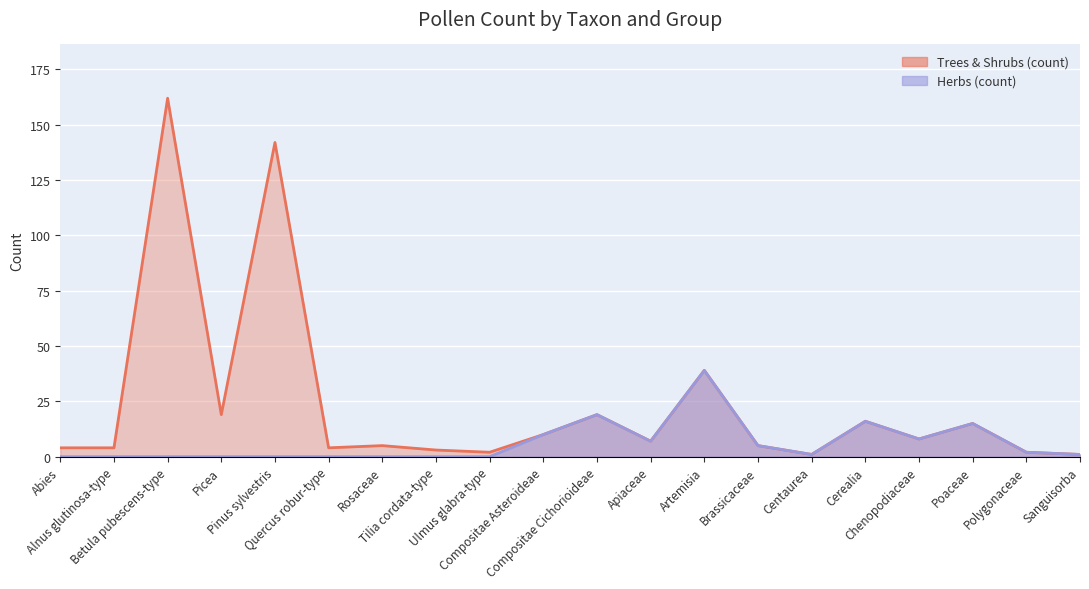

True or false: the data has more than 0 interior local peaks.

True